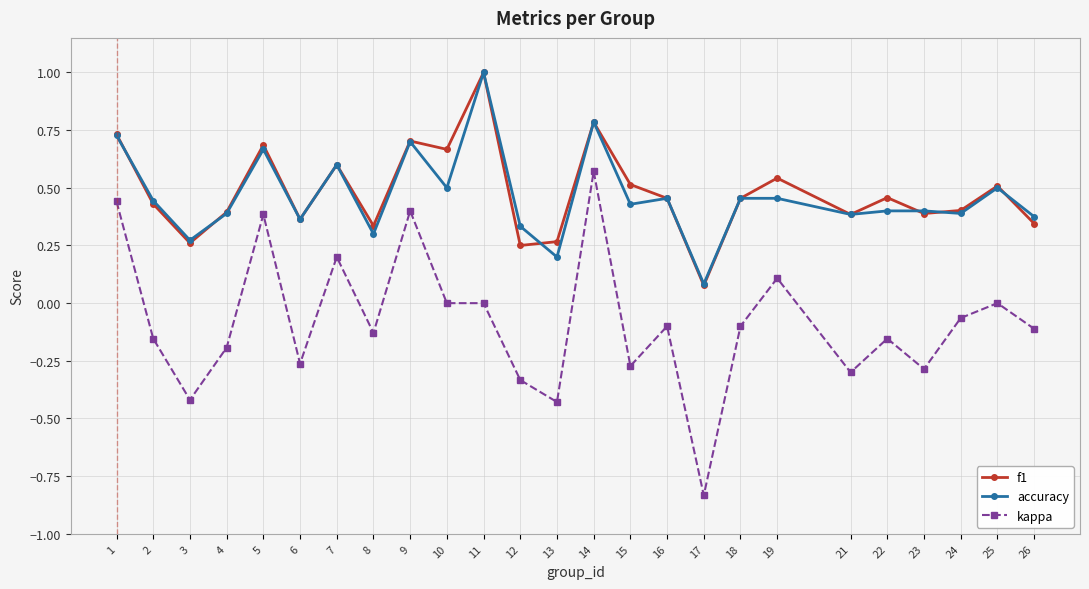

How many interior local valleys does the f1 series have?

8